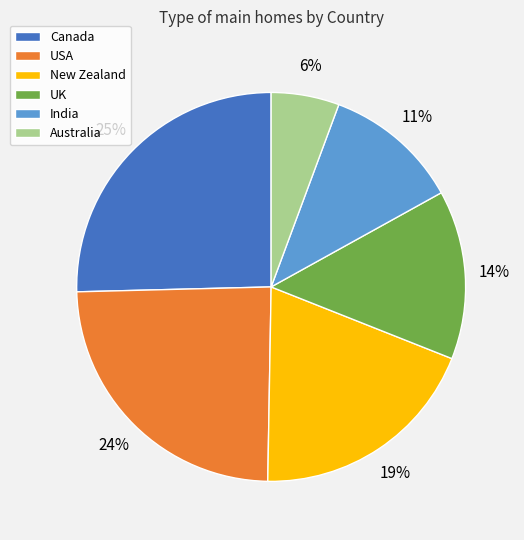

The India slice represents 11% of the pie. True or false?

True